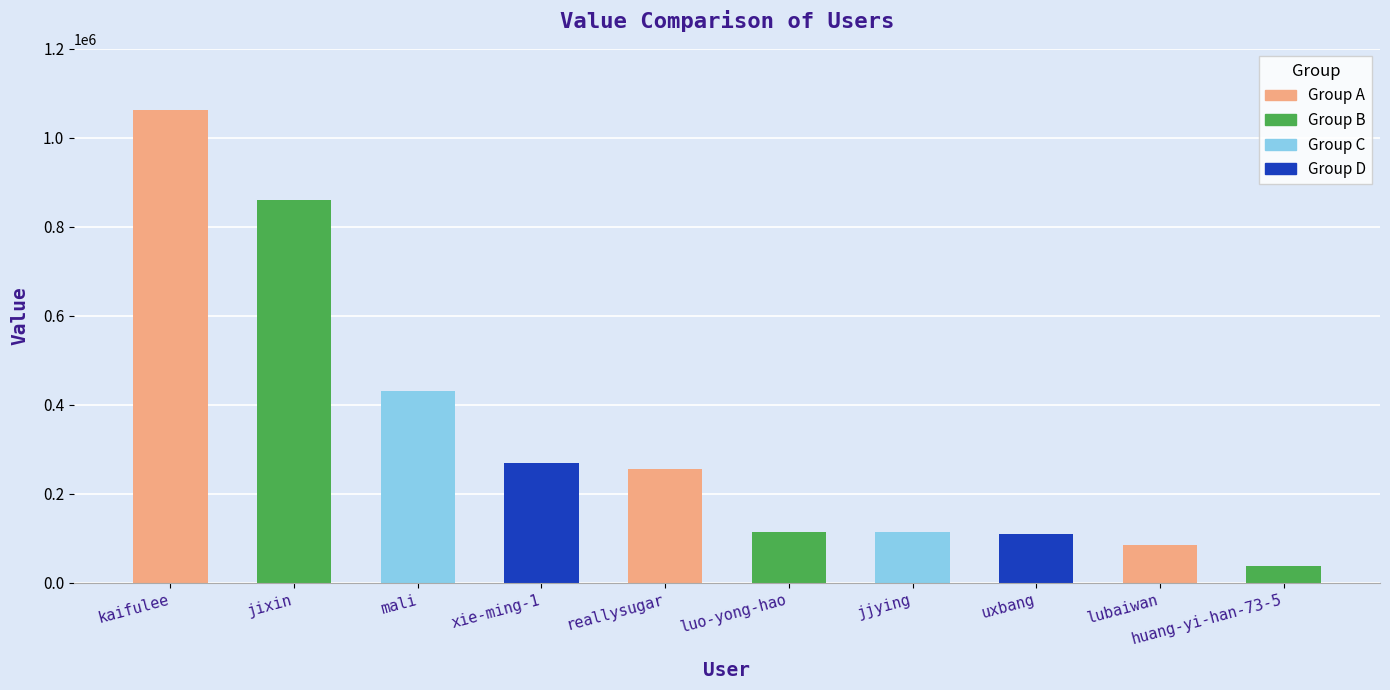

Reading right to left, transcribe all the data shown in this chart.

36608	84512	110155	113695	113776	255733	269087	430720	861117	1061989